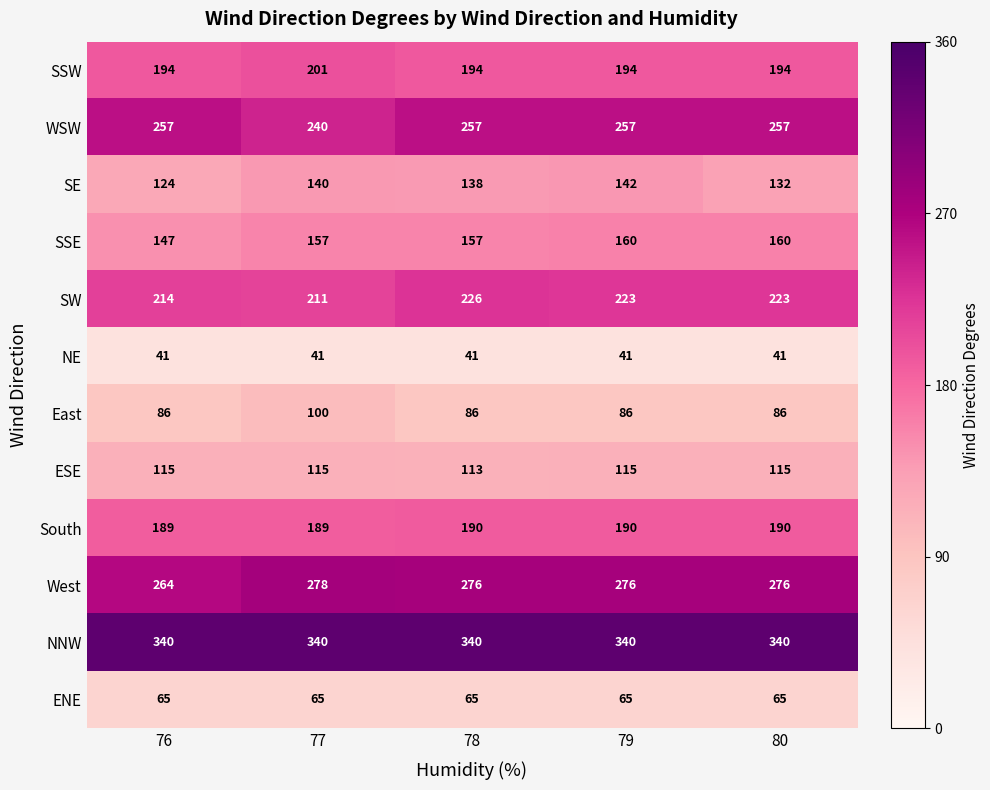

What is the sum of all ENE values?

325